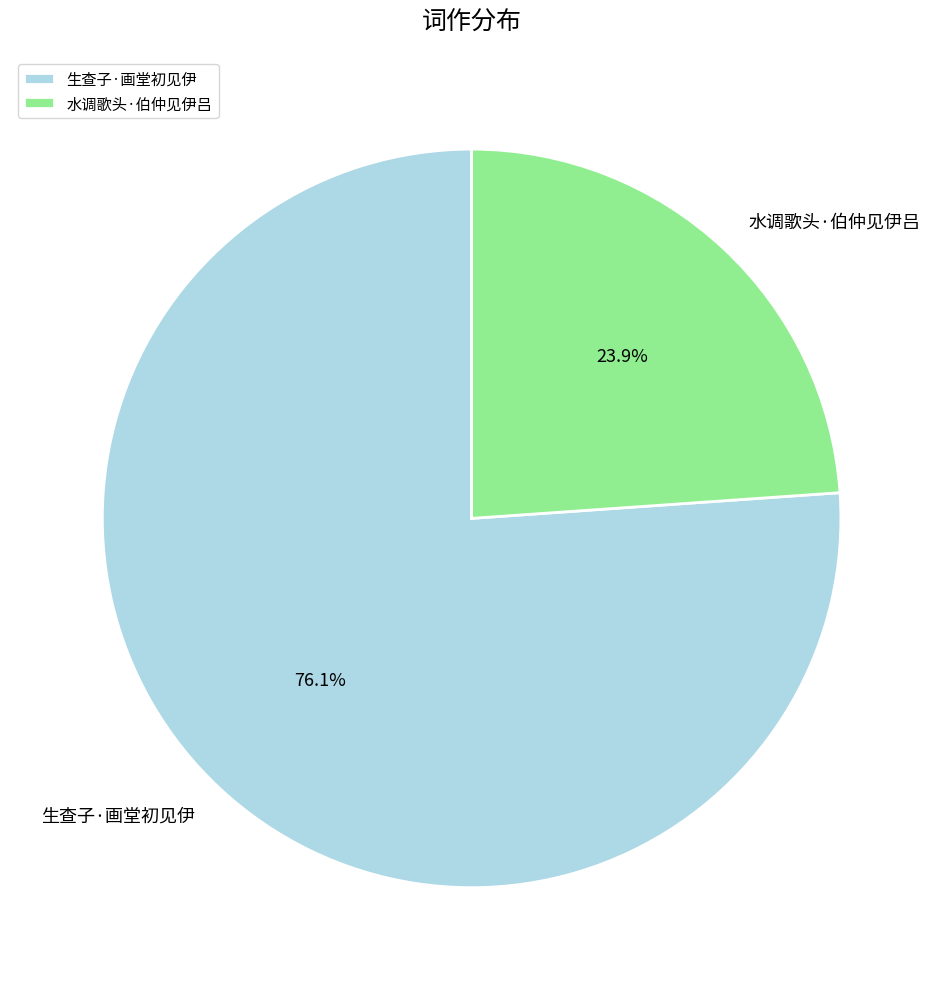

Combined, do 水调歌头·伯仲见伊吕 and 生查子·画堂初见伊 account for over 50%?

Yes